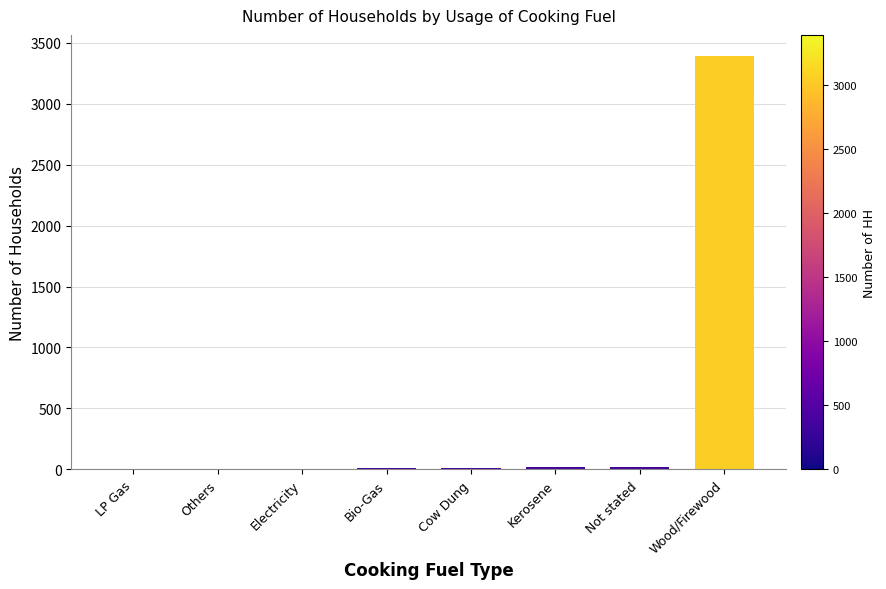

What is the sum of all values?

3460